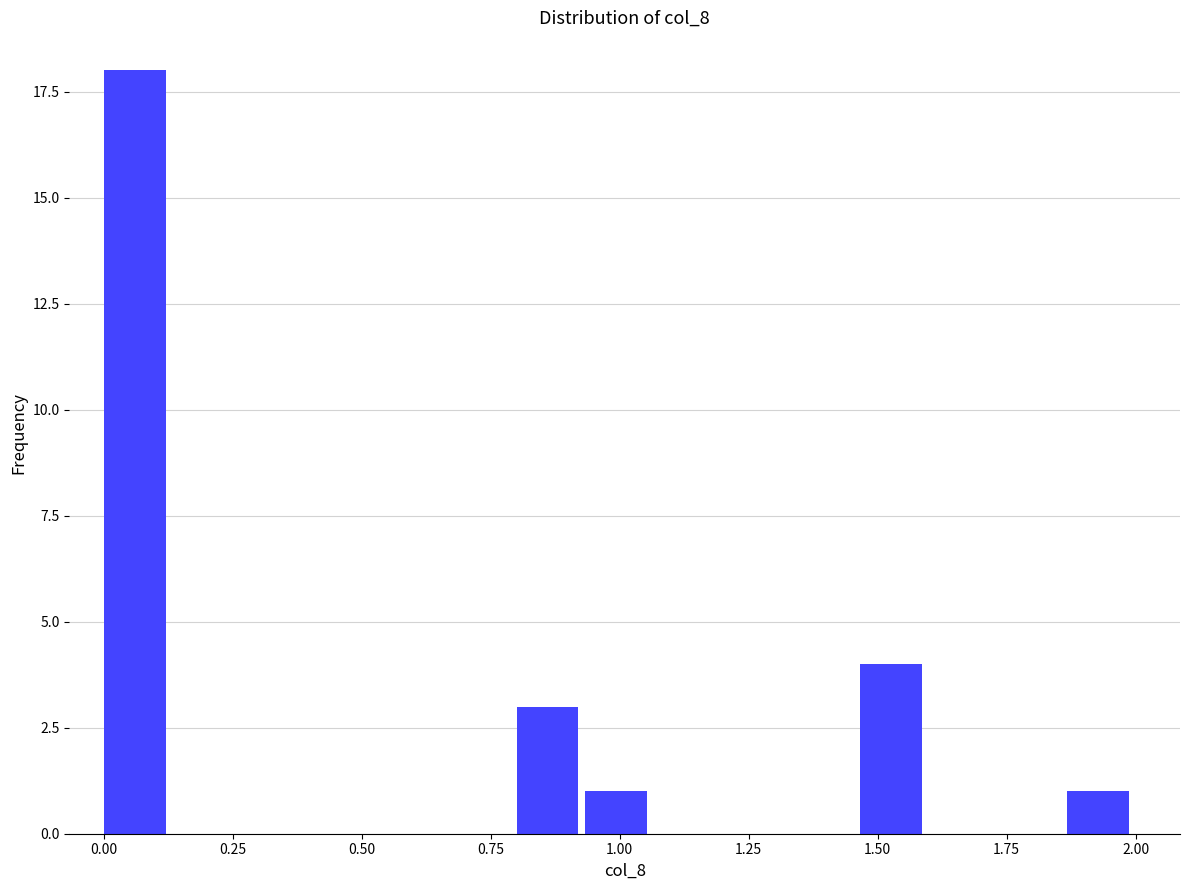

Around what value on the x-axis is the tallest bar? Give the approximate position of its centre, as read against the axis.

0.05